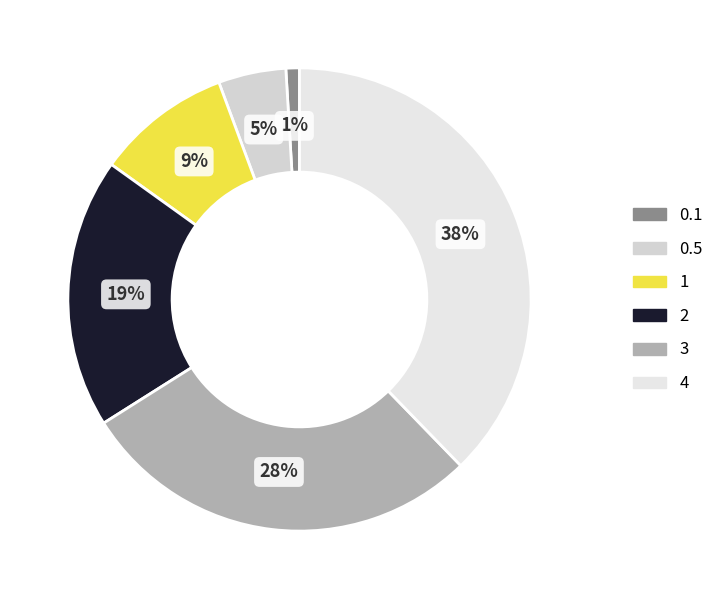

How many slices are in this pie chart?

6